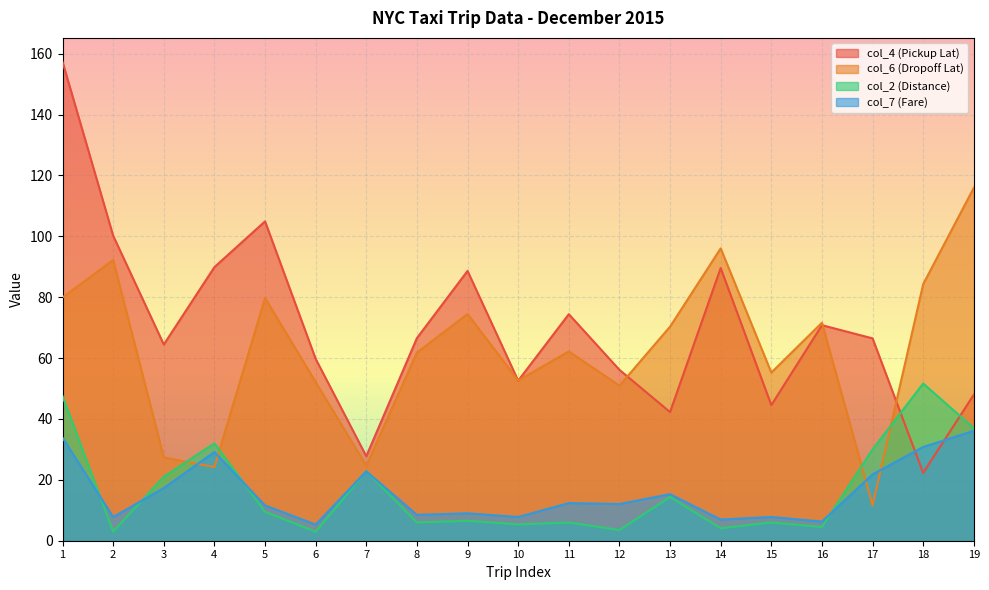

Reading right to left, extract all data points from this chart.

col_4 (Pickup Lat): 48.0	22.3	66.5	70.8	44.6	89.6	42.3	56.1	74.4	52.6	88.6	66.6	27.8	59.7	104.9	89.9	64.5	100.2	157.3
col_6 (Dropoff Lat): 116.0	84.3	11.6	71.6	55.2	96.0	70.3	50.9	62.2	52.6	74.5	61.8	24.6	52.1	79.8	24.2	27.4	92.2	79.9
col_2 (Distance): 37.0	51.6	30.0	4.5	6.0	4.1	14.4	3.5	6.0	5.4	6.6	6.0	22.9	2.9	9.5	32.0	21.0	3.0	47.5
col_7 (Fare): 36.1	30.8	21.8	6.3	7.8	7.0	15.3	12.1	12.4	7.8	9.0	8.5	22.8	5.3	11.6	29.1	17.3	7.8	33.8